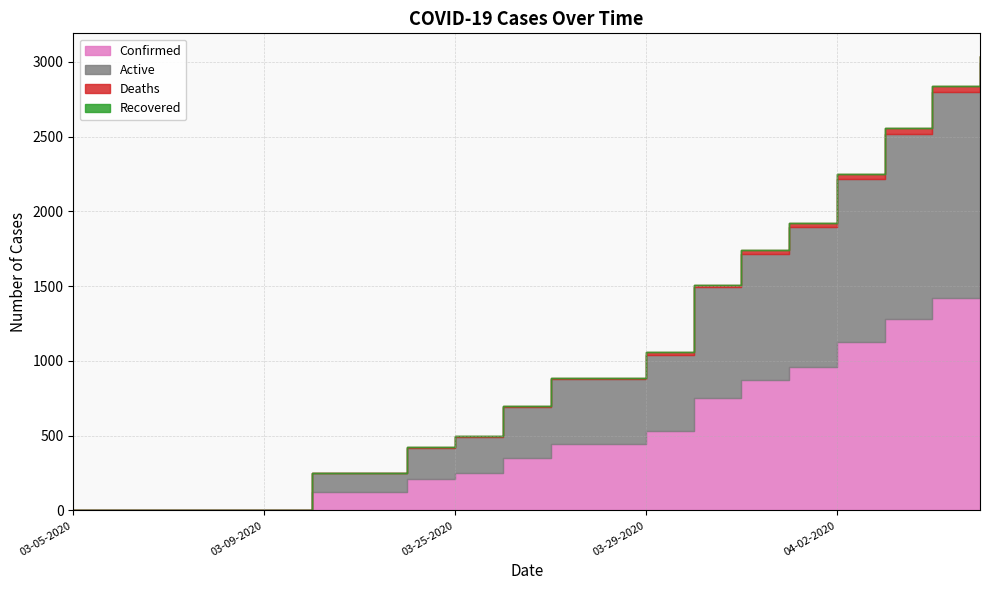

What are all the series names shown in the legend?

Confirmed, Active, Deaths, Recovered